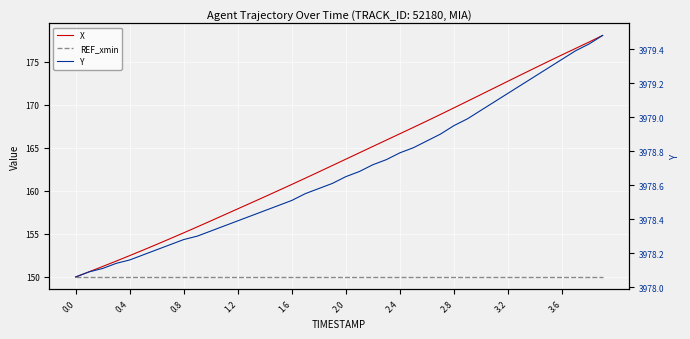

Is it true that REF_xmin equals 95.1 at 0.8?

False